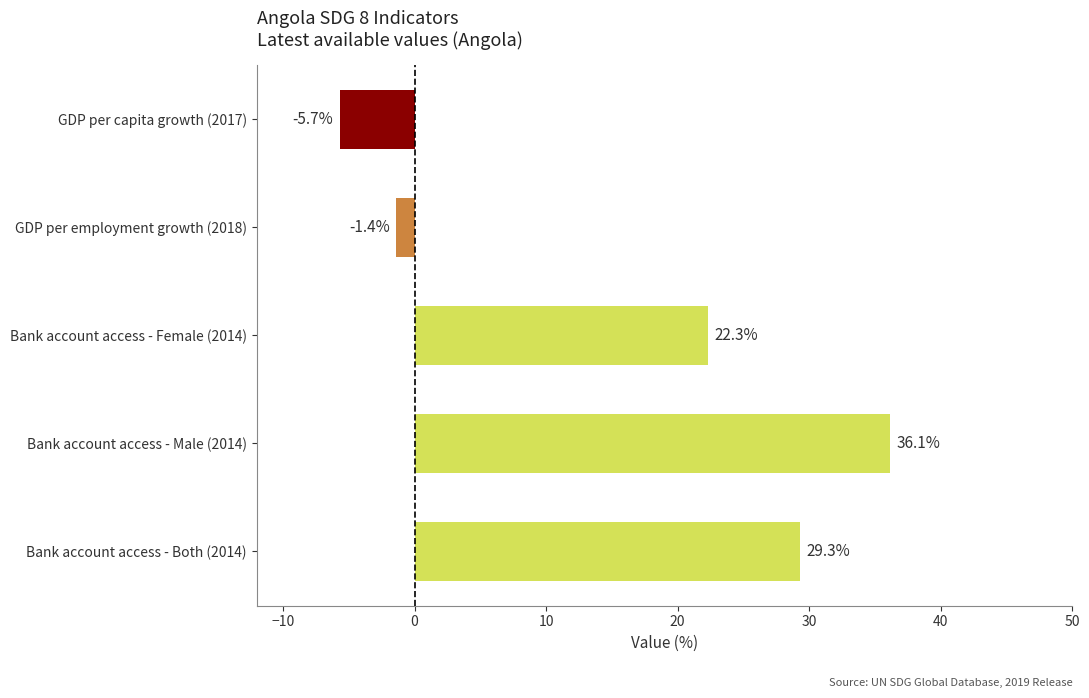

What is the value of the 4th bar from the top?

36.1